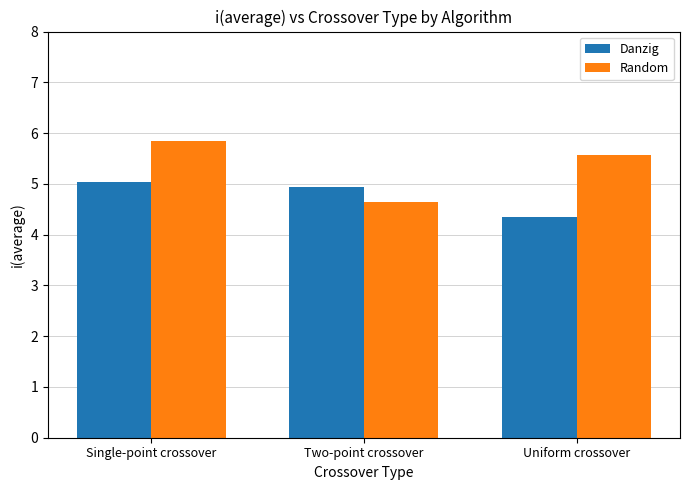

At which label does Danzig reach its minimum?

Uniform crossover